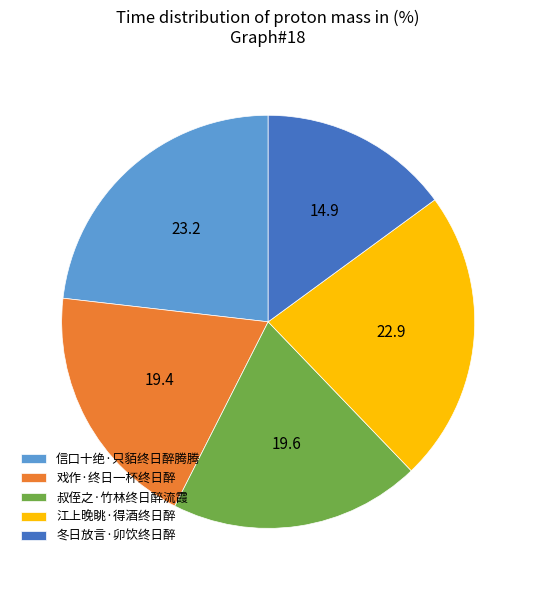

Does any single category account for the majority?

No